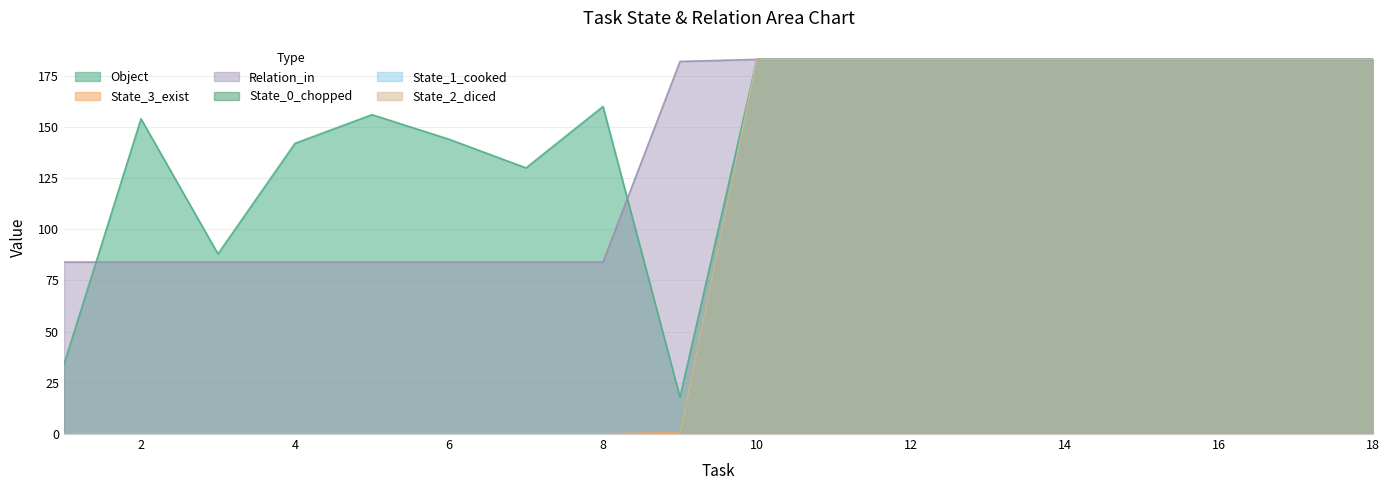

What is the maximum value shown in the chart?

183